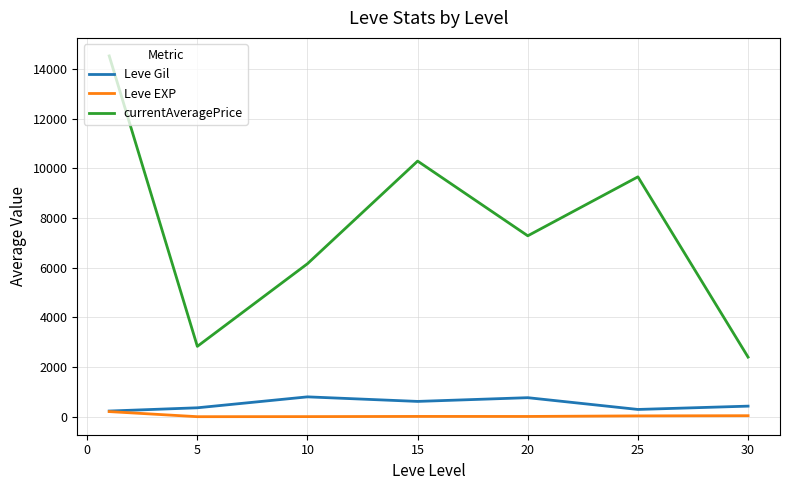

What is the maximum value shown in the chart?

14517.5